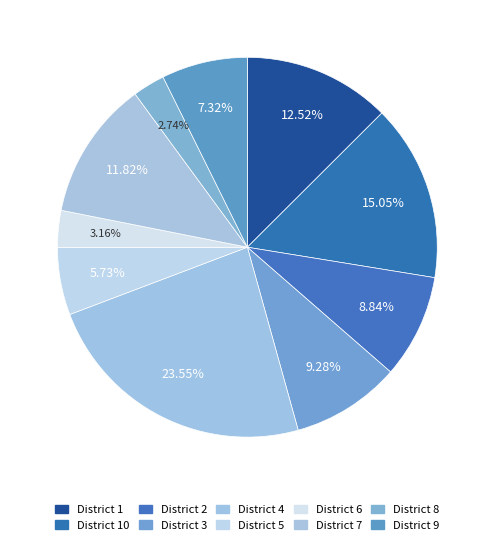

What is the smallest slice in the pie chart?

8